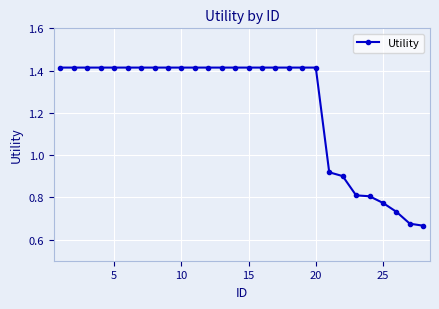

Is this an area chart (filled region under the line)?

No